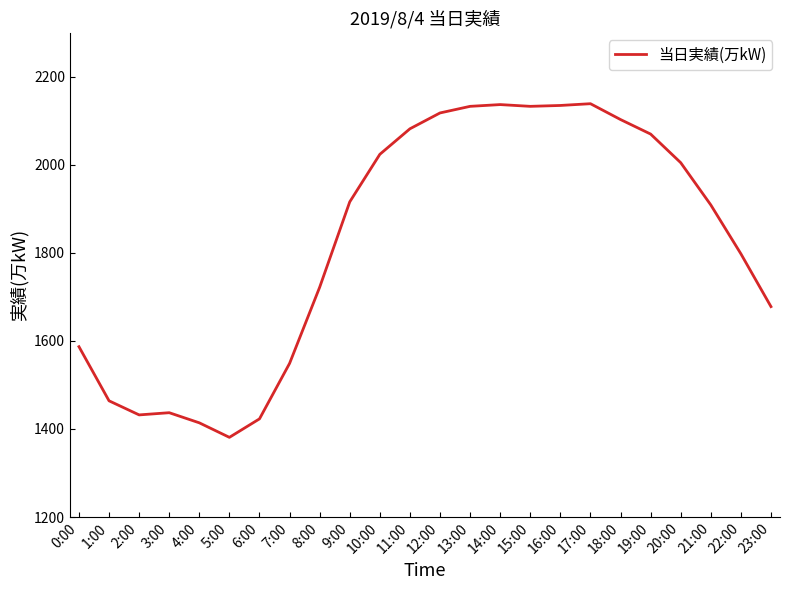

What is the approximate value at 19:00?

2070